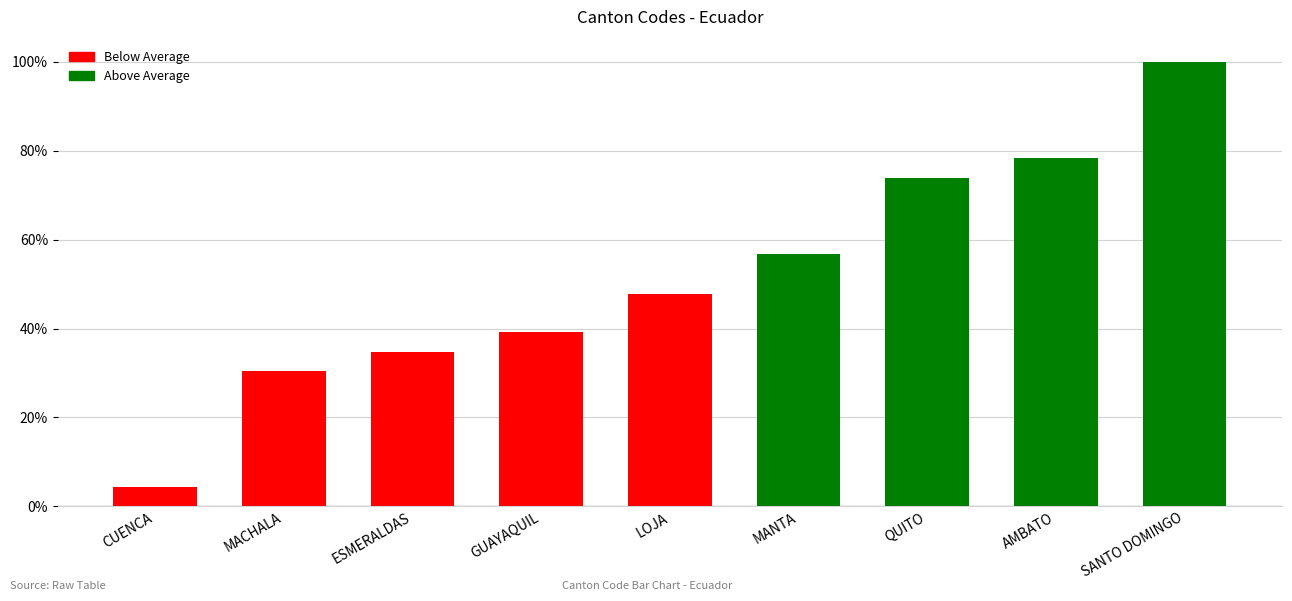

How many bars are there in total?

9